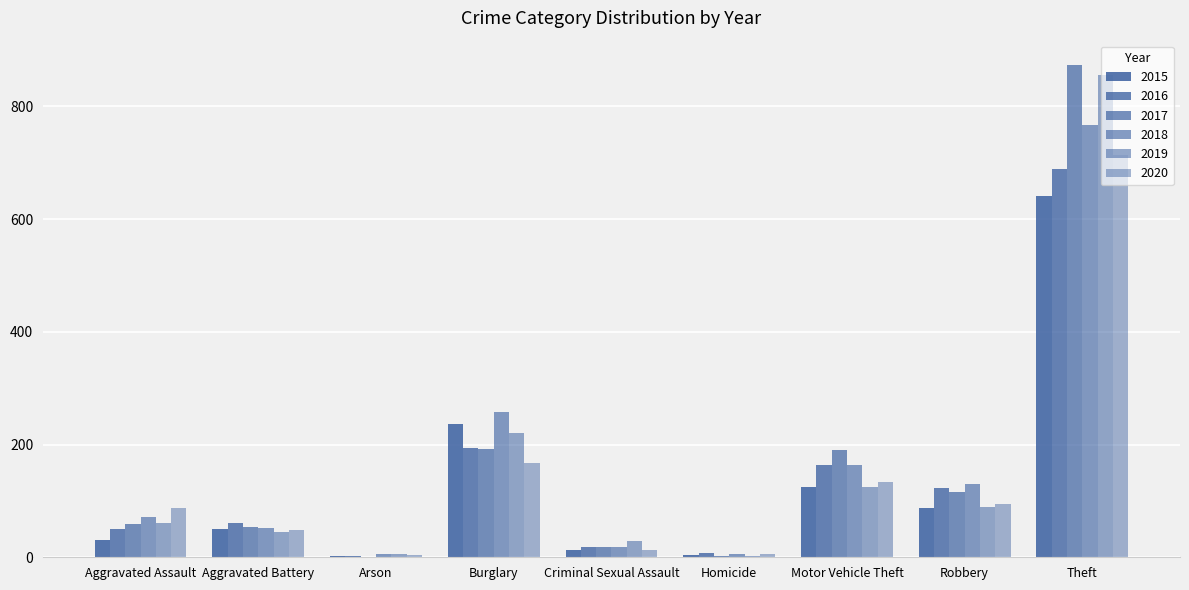

What is the label of the 7th bar from the left?

Motor Vehicle Theft